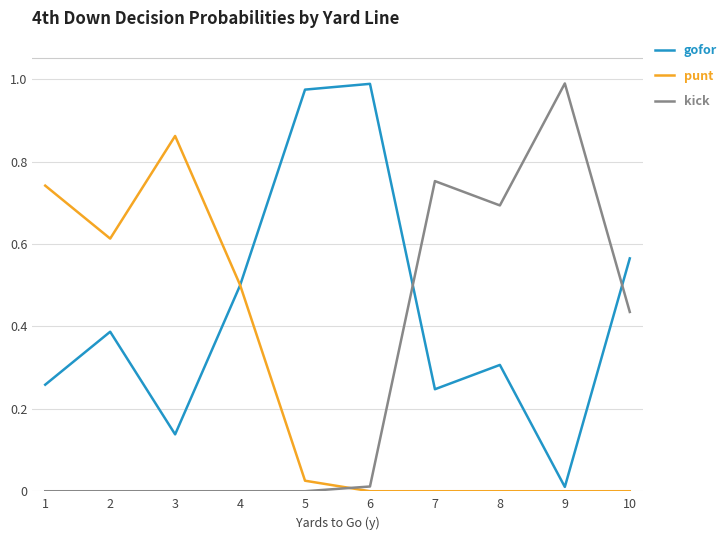

Which series ends up on top after the final intersection of kick and punt?

kick